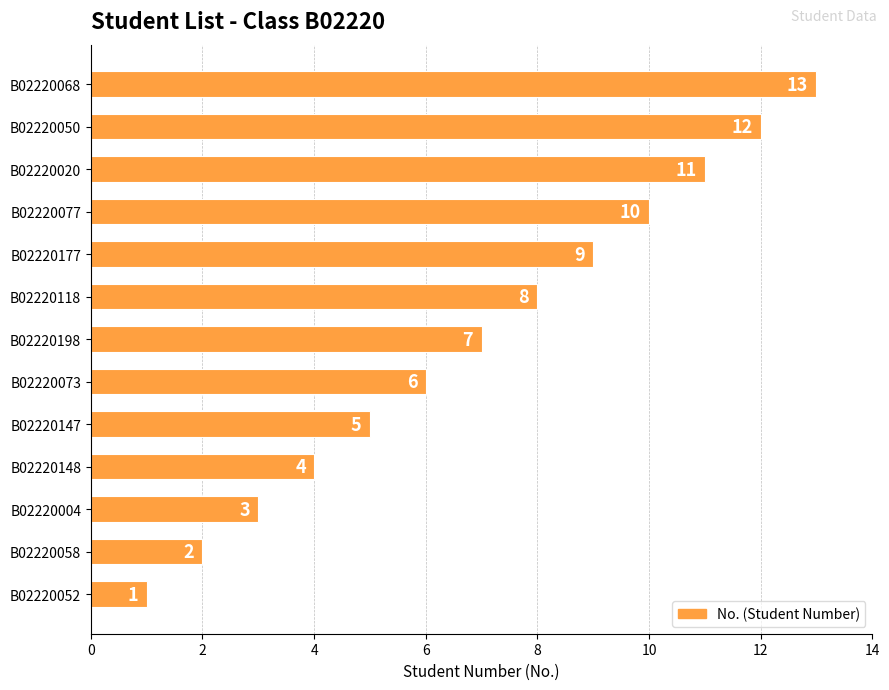

List the labels in order of value, smallest first.

B02220052, B02220058, B02220004, B02220148, B02220147, B02220073, B02220198, B02220118, B02220177, B02220077, B02220020, B02220050, B02220068